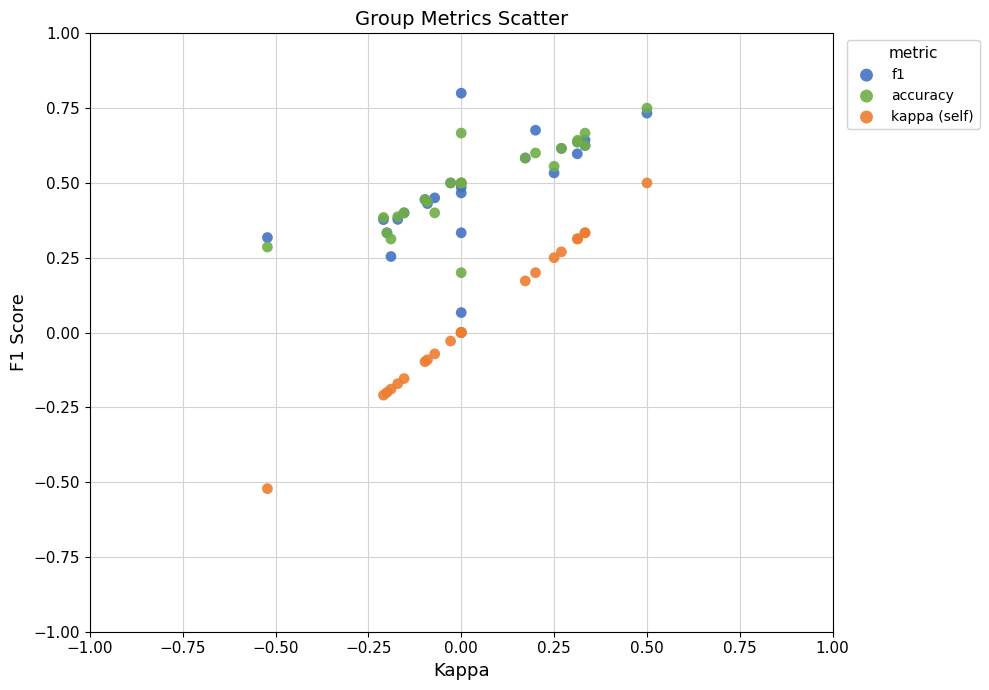

What are all the series names shown in the legend?

f1, accuracy, kappa (self)